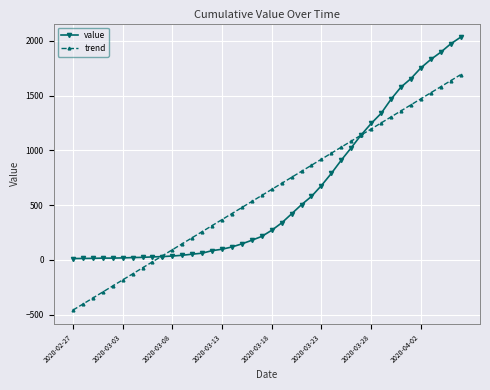

What is the lowest value of the trend series?

-457.5